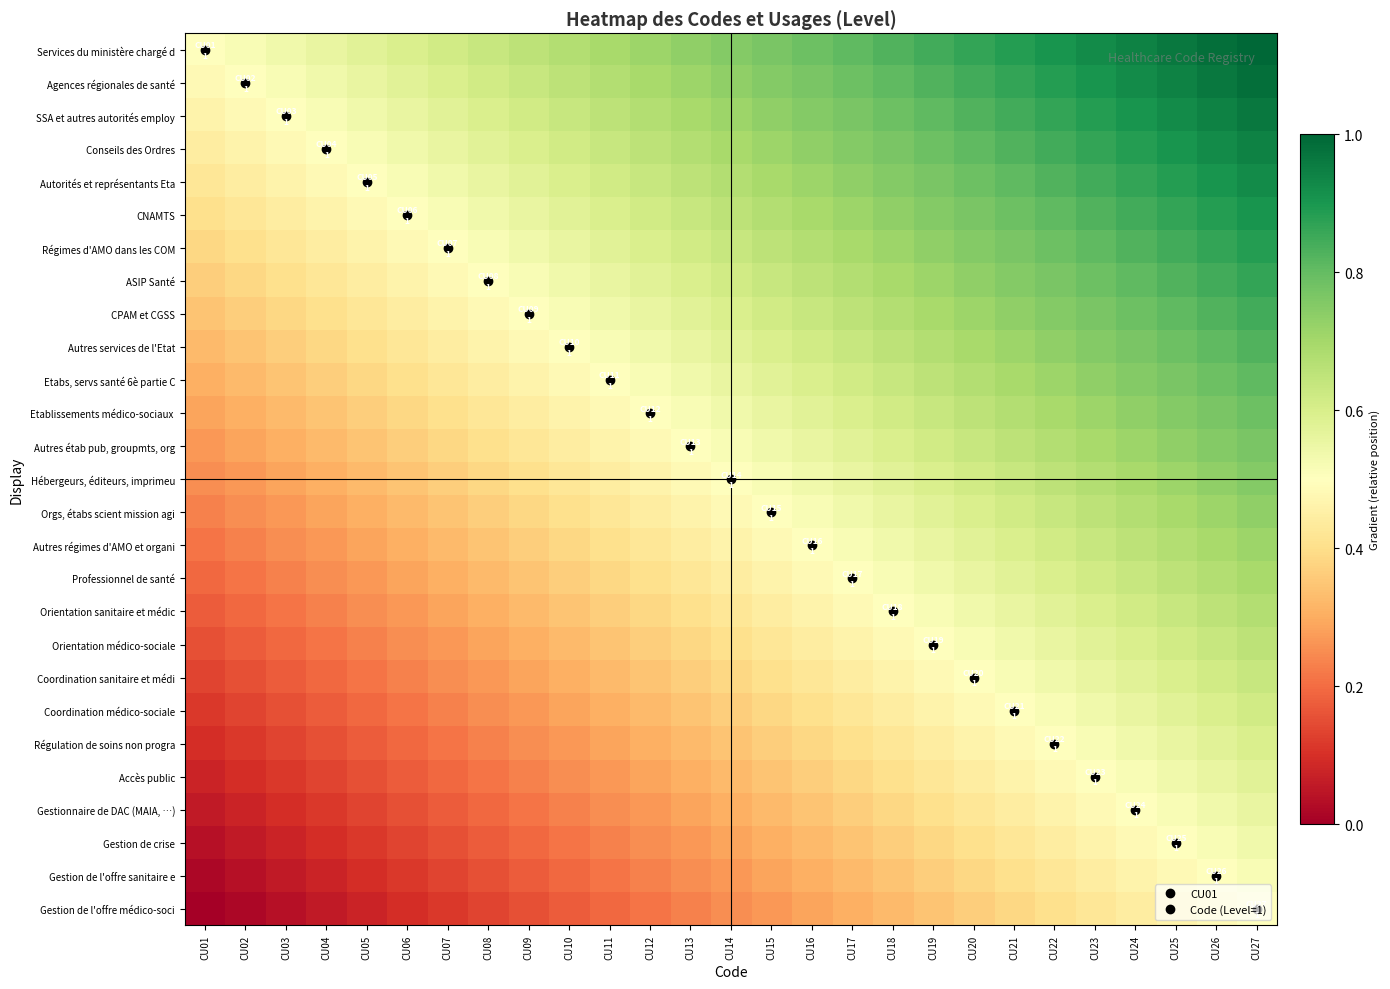

What is the spread (max minus min) of values at CU06?

0.5